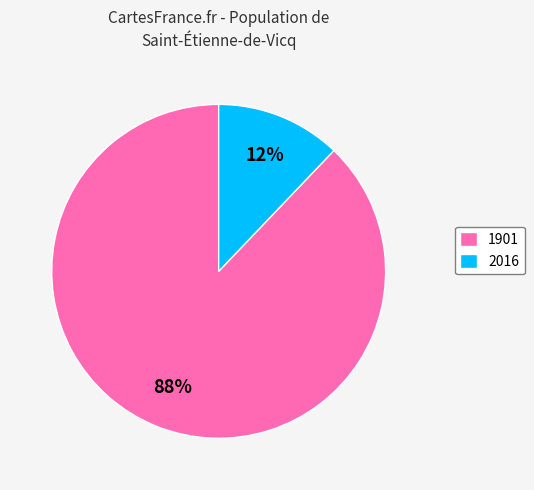

To the nearest percent, what percentage of the pie is 2016?

12%